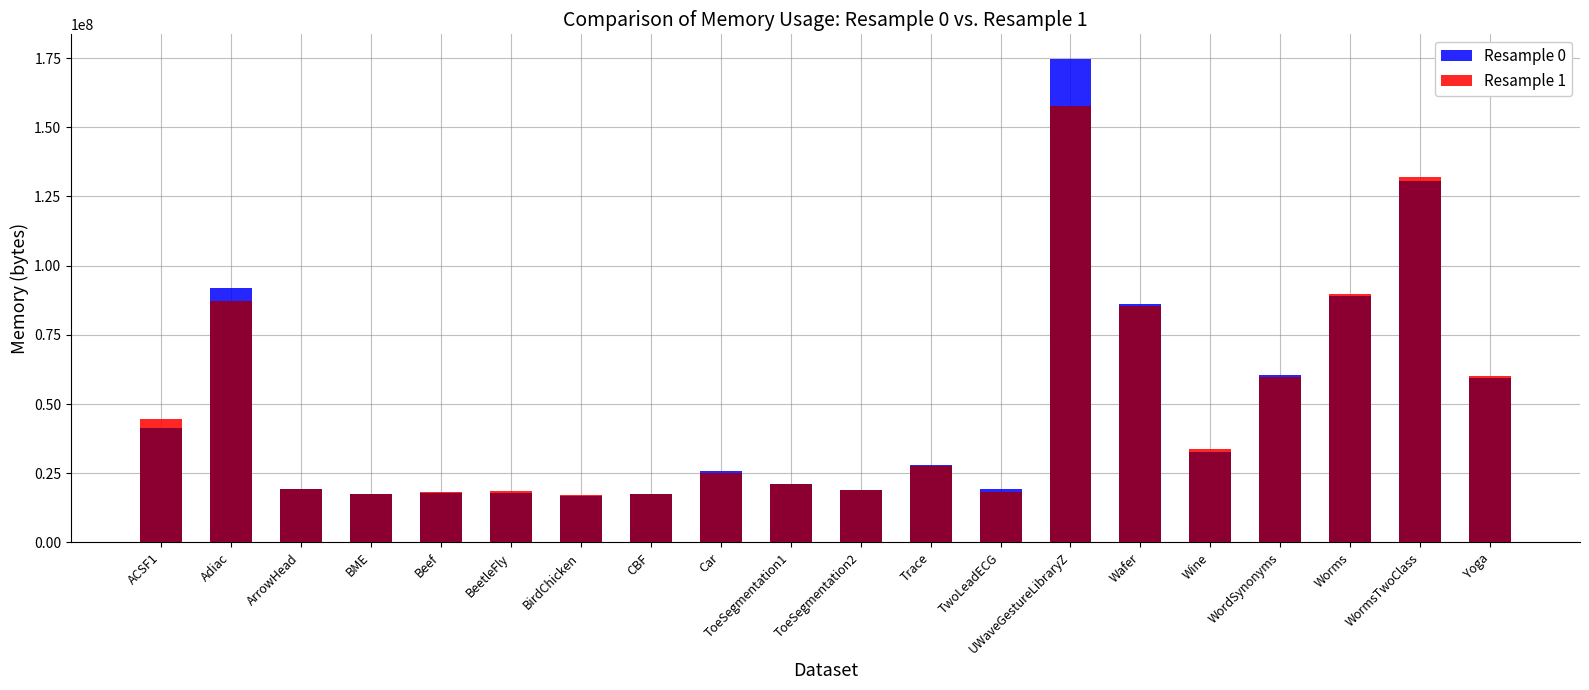

At how many categories does at least one series exceed 114188304?

2